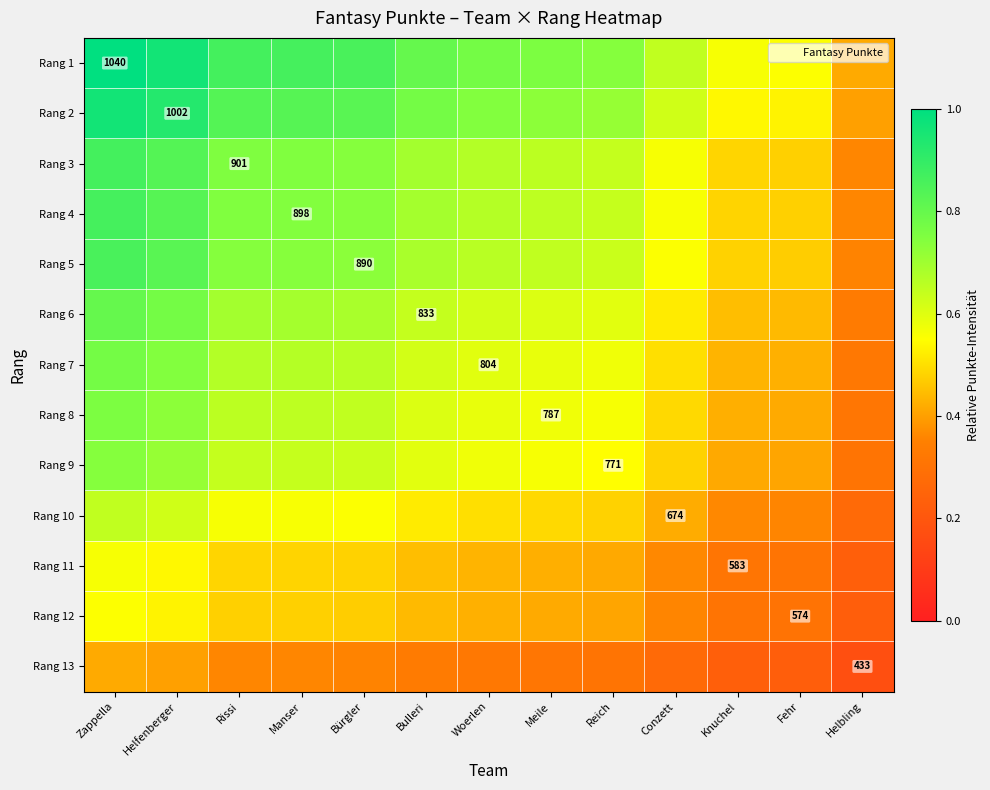

The value of Rang 11 at Woerlen is 0.7. True or false?

False